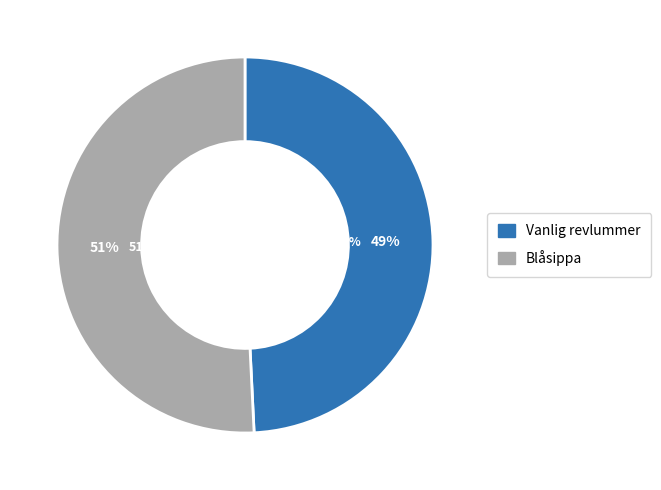

To the nearest percent, what is the average slice percentage?

50%